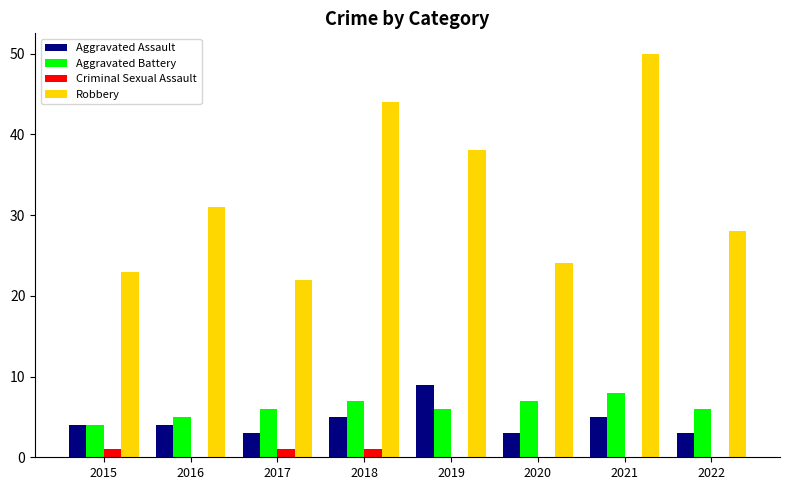

At which category is the sum across all series the highest?

2021